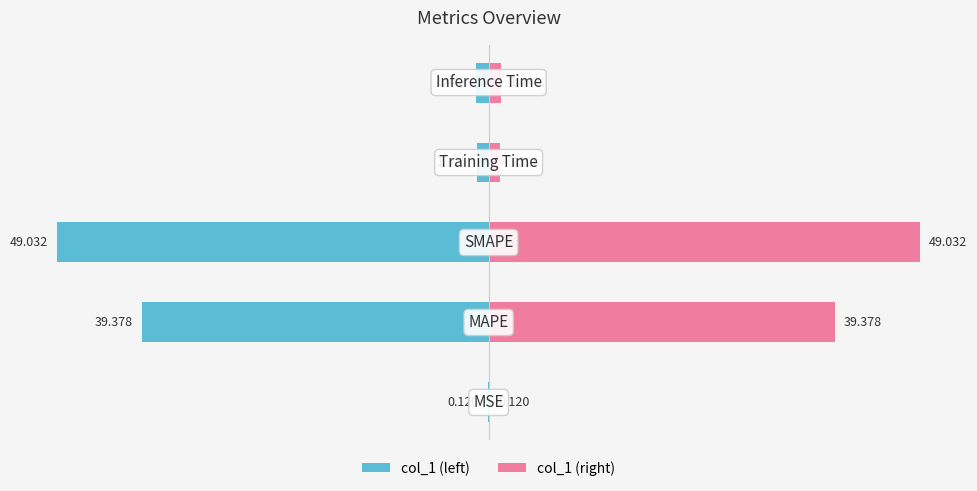

The value of col_1 (right) at 0 is 0.0. True or false?

False